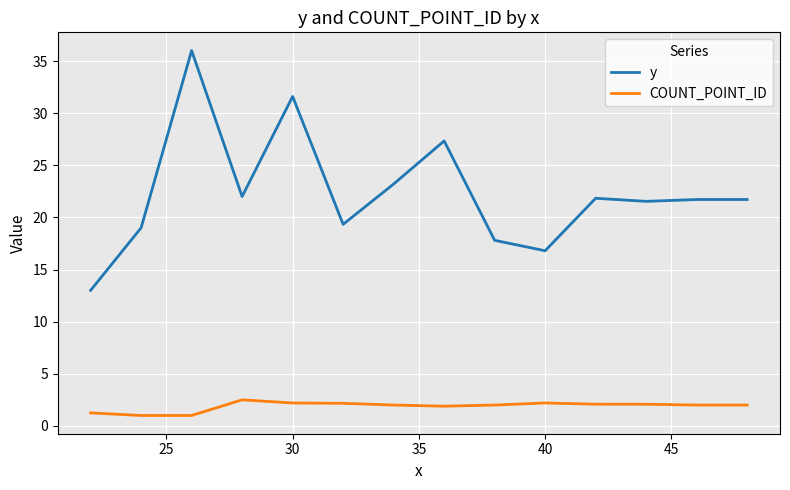

What are all the series names shown in the legend?

y, COUNT_POINT_ID